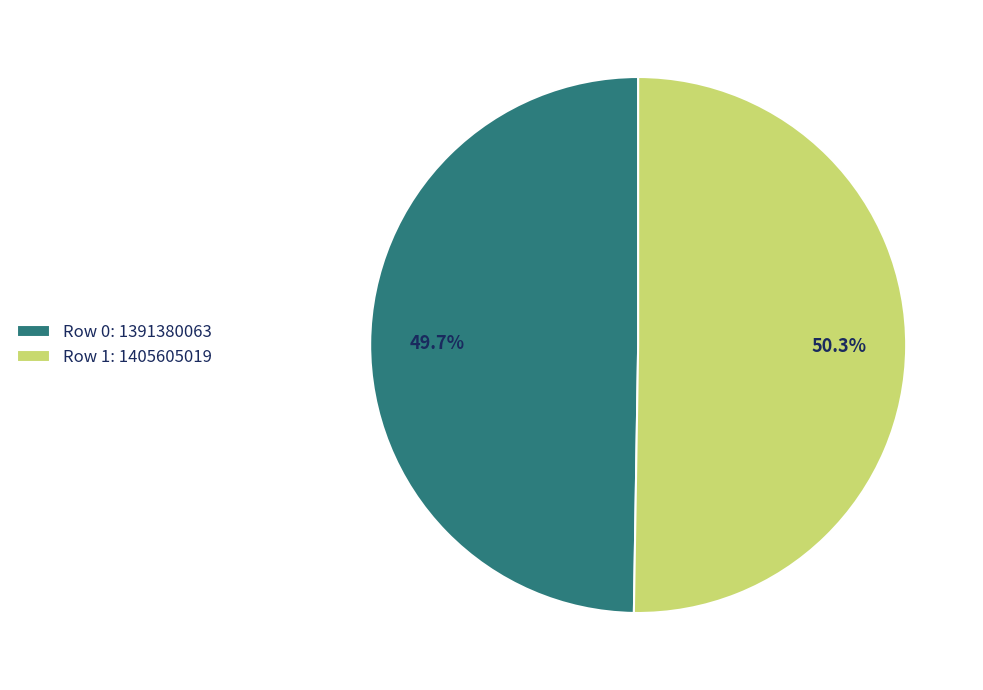

To the nearest percent, what is the average slice percentage?

50%